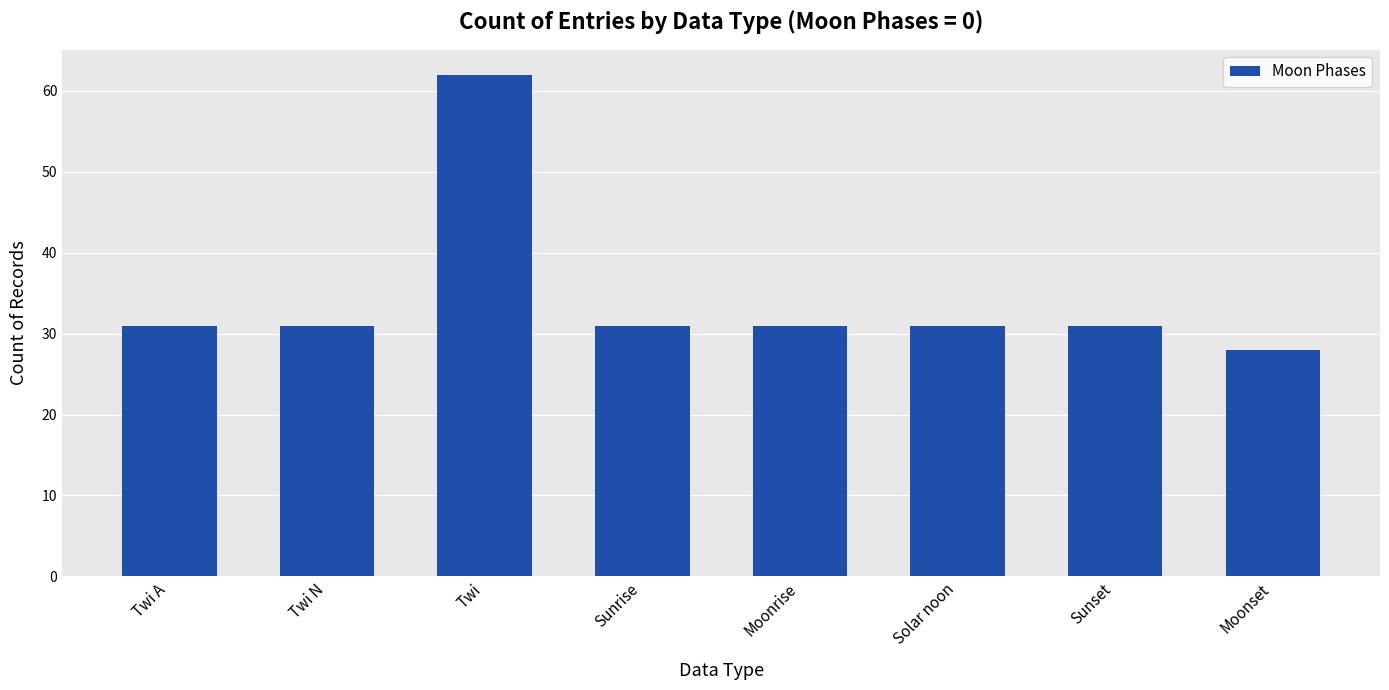

What is the sum of all values?

276